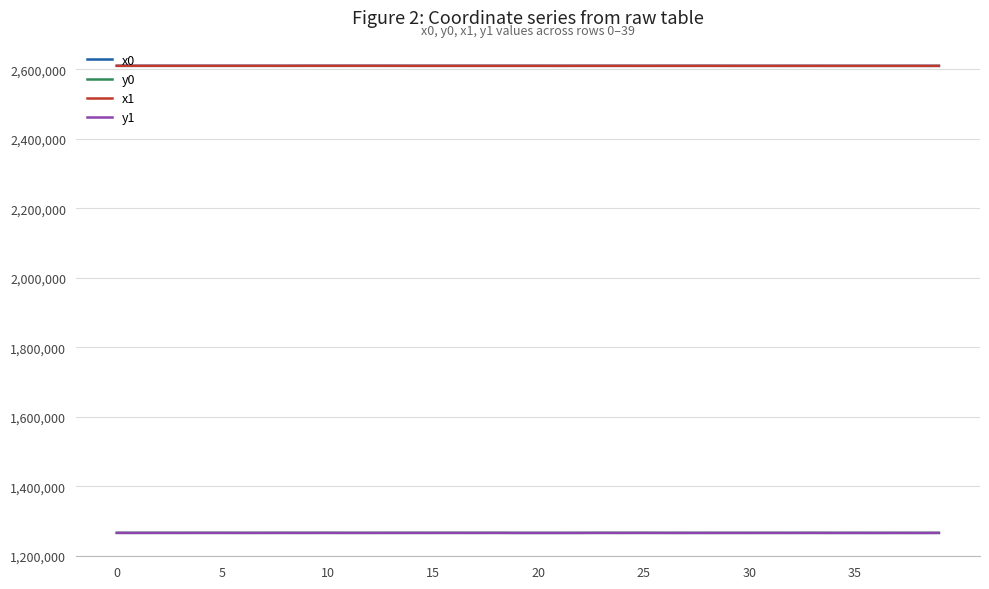

What is the smallest value displayed?

1265381.3